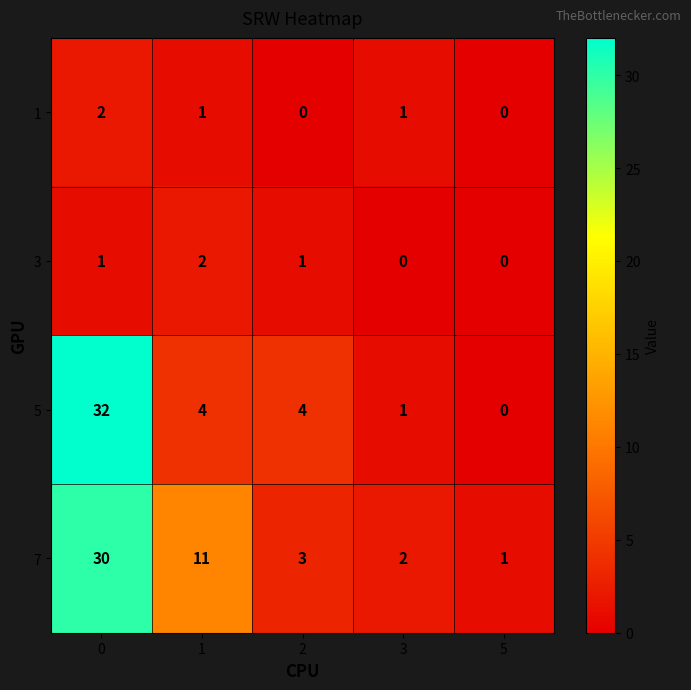

Rank the series at 1 from lowest to highest value.

1, 3, 5, 7